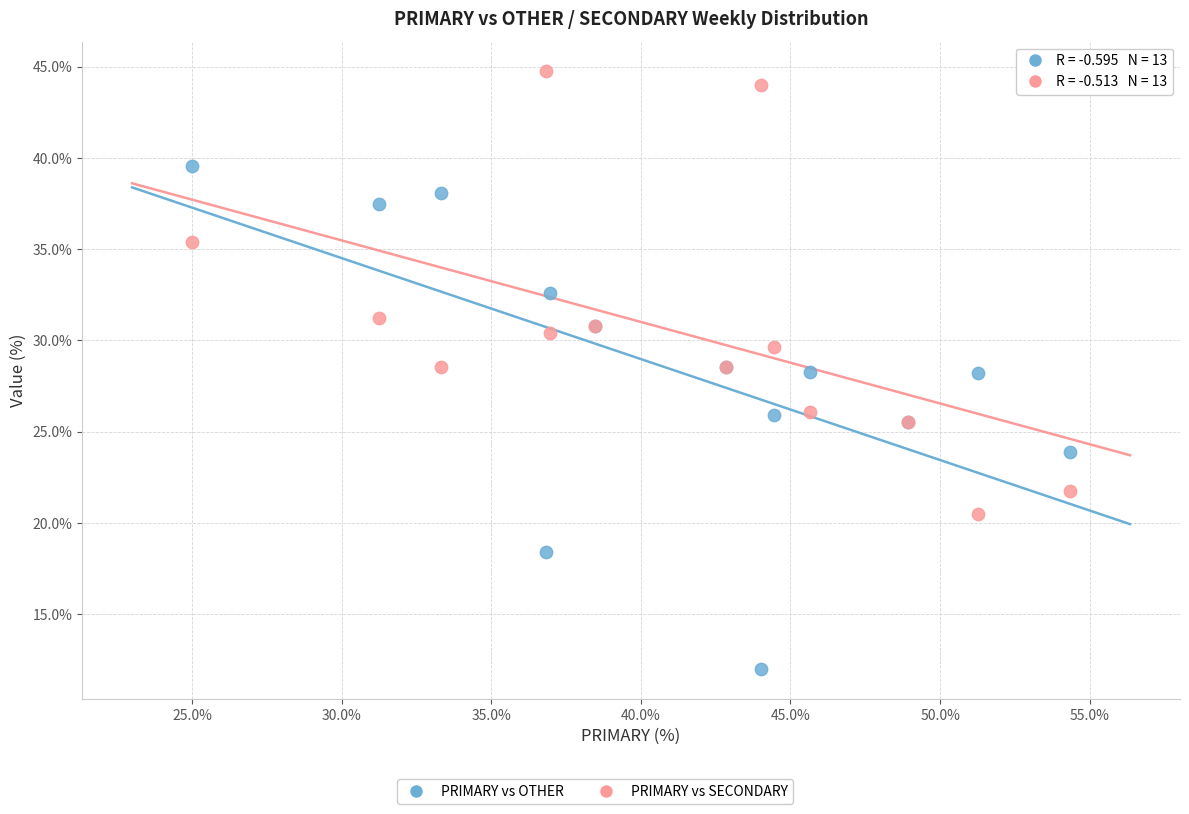

Which series reaches the minimum Y coordinate?

PRIMARY vs OTHER